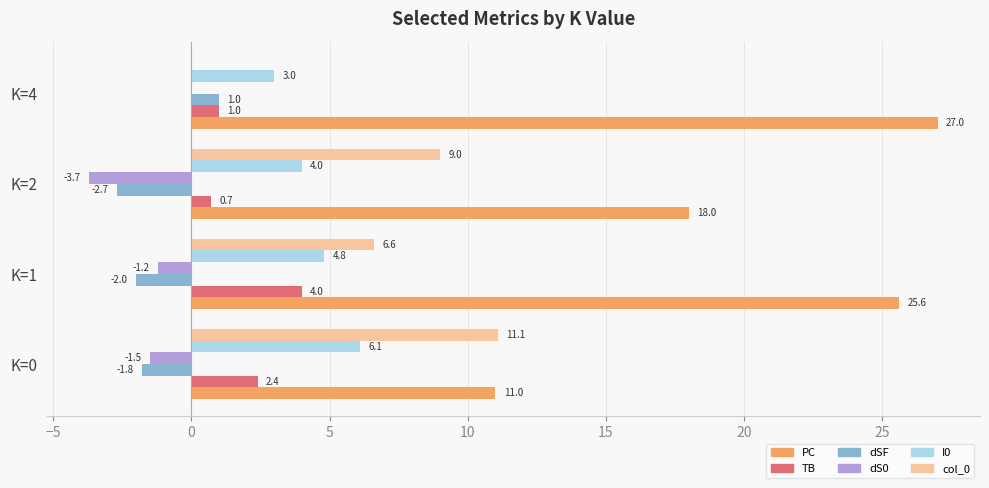

Is it true that dS0 equals 0.0 at K=4?

True